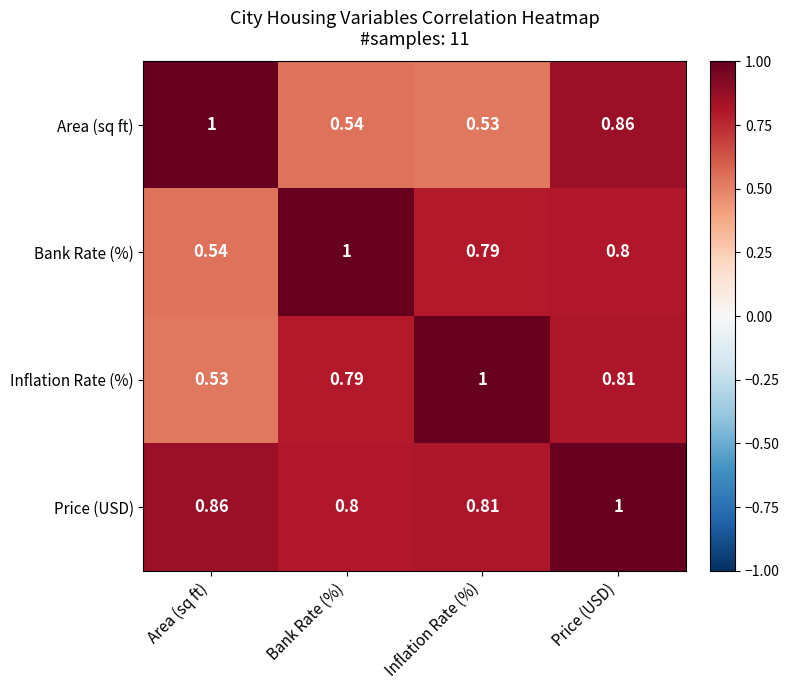

Which series has the largest total across all categories?

Price (USD)